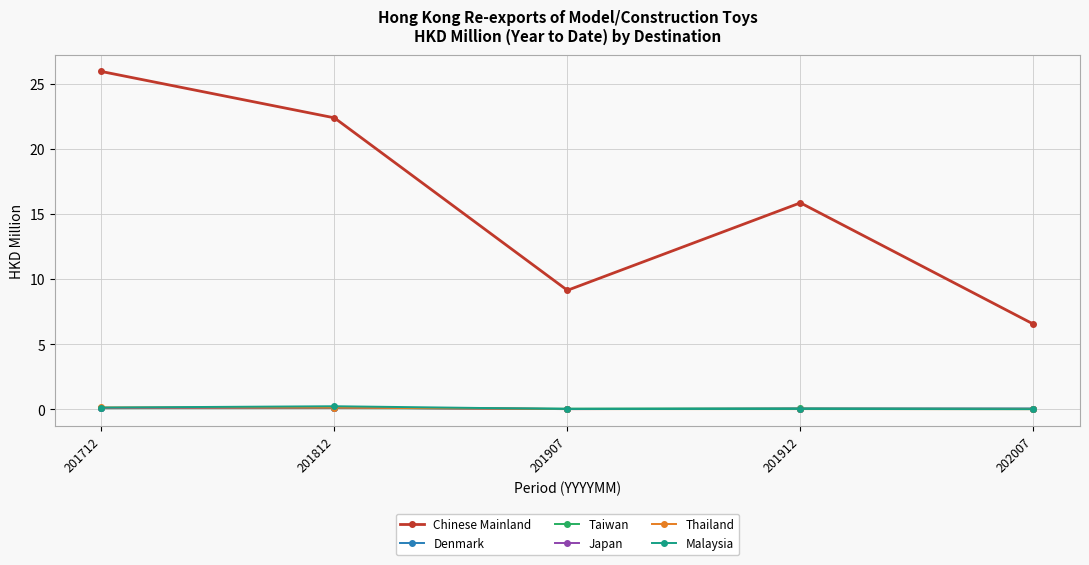

What is the sum of the Thailand values at 201812 and 201912?

0.1